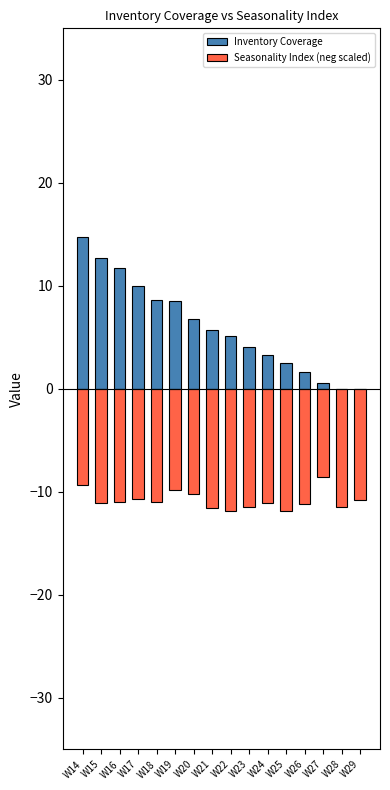

Where does the Inventory Coverage series first go above 5?

W14